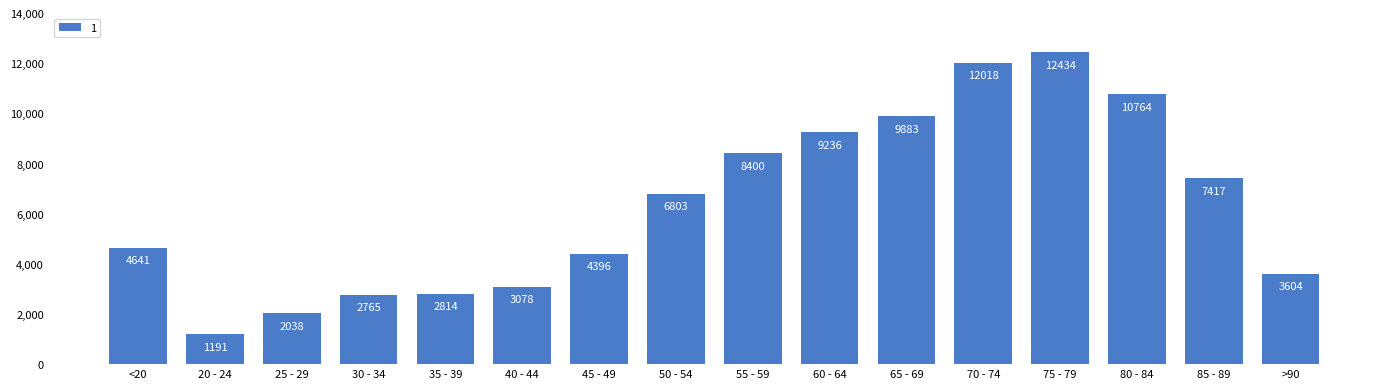

List the labels in order of value, largest first.

75 - 79, 70 - 74, 80 - 84, 65 - 69, 60 - 64, 55 - 59, 85 - 89, 50 - 54, <20, 45 - 49, >90, 40 - 44, 35 - 39, 30 - 34, 25 - 29, 20 - 24